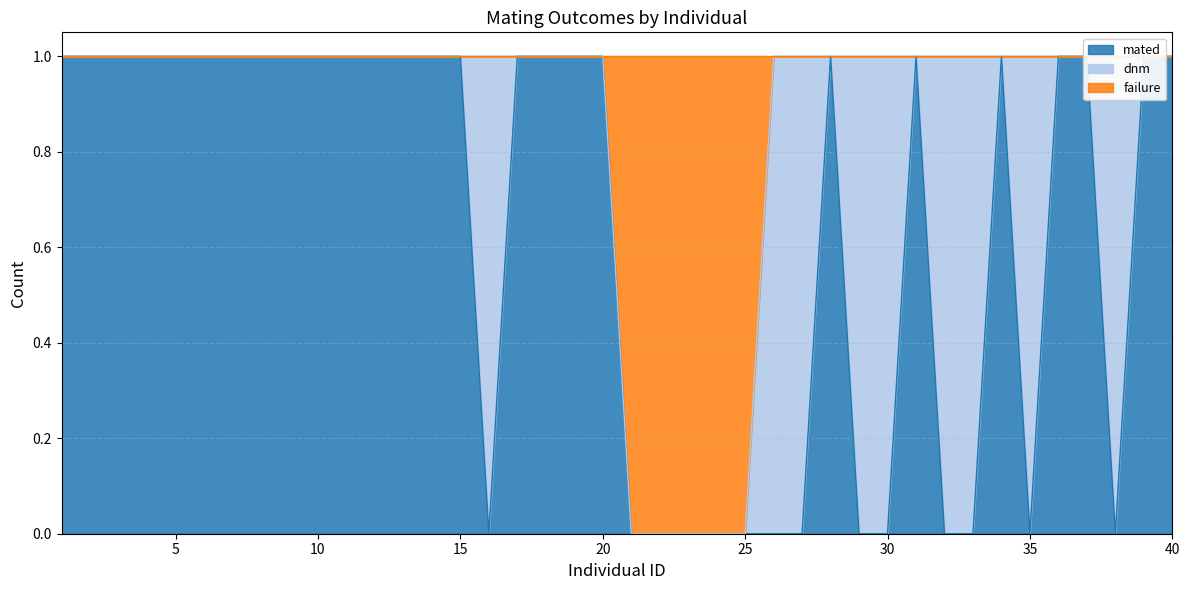

At which category is the sum across all series the highest?

1